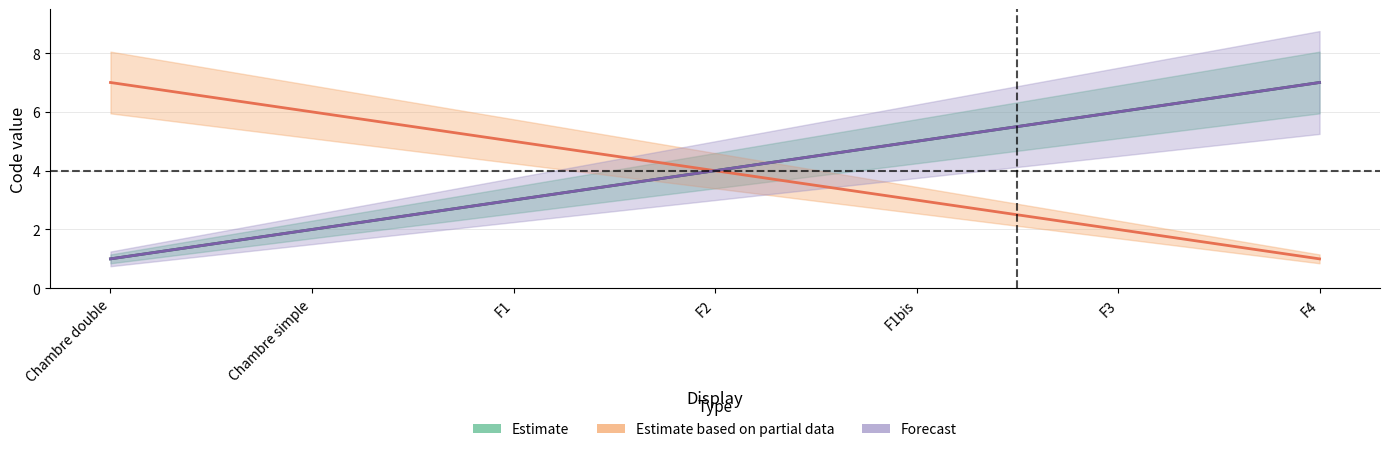

True or false: Estimate has more than 2 points higher than both neighbors.

False